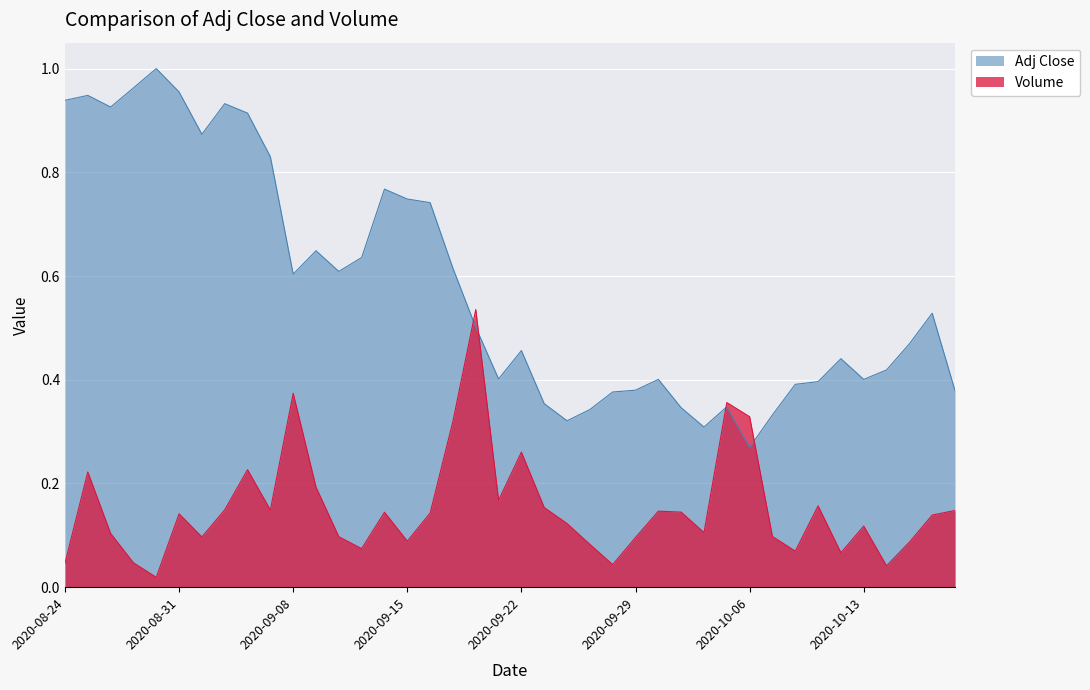

Reading left to right, what are all the values shown in this chart?

Adj Close: 2020-08-24=0.9	2020-08-25=0.9	2020-08-26=0.9	2020-08-27=1.0	2020-08-28=1.0	2020-08-31=1.0	2020-09-01=0.9	2020-09-02=0.9	2020-09-03=0.9	2020-09-04=0.8	2020-09-08=0.6	2020-09-09=0.6	2020-09-10=0.6	2020-09-11=0.6	2020-09-14=0.8	2020-09-15=0.7	2020-09-16=0.7	2020-09-17=0.6	2020-09-18=0.5	2020-09-21=0.4	2020-09-22=0.5	2020-09-23=0.4	2020-09-24=0.3	2020-09-25=0.3	2020-09-28=0.4	2020-09-29=0.4	2020-09-30=0.4	2020-10-01=0.3	2020-10-02=0.3	2020-10-05=0.3	2020-10-06=0.3	2020-10-07=0.3	2020-10-08=0.4	2020-10-09=0.4	2020-10-12=0.4	2020-10-13=0.4	2020-10-14=0.4	2020-10-15=0.5	2020-10-16=0.5	2020-10-19=0.4
Volume: 2020-08-24=0.0	2020-08-25=0.2	2020-08-26=0.1	2020-08-27=0.0	2020-08-28=0.0	2020-08-31=0.1	2020-09-01=0.1	2020-09-02=0.1	2020-09-03=0.2	2020-09-04=0.1	2020-09-08=0.4	2020-09-09=0.2	2020-09-10=0.1	2020-09-11=0.1	2020-09-14=0.1	2020-09-15=0.1	2020-09-16=0.1	2020-09-17=0.3	2020-09-18=0.5	2020-09-21=0.2	2020-09-22=0.3	2020-09-23=0.2	2020-09-24=0.1	2020-09-25=0.1	2020-09-28=0.0	2020-09-29=0.1	2020-09-30=0.1	2020-10-01=0.1	2020-10-02=0.1	2020-10-05=0.4	2020-10-06=0.3	2020-10-07=0.1	2020-10-08=0.1	2020-10-09=0.2	2020-10-12=0.1	2020-10-13=0.1	2020-10-14=0.0	2020-10-15=0.1	2020-10-16=0.1	2020-10-19=0.1